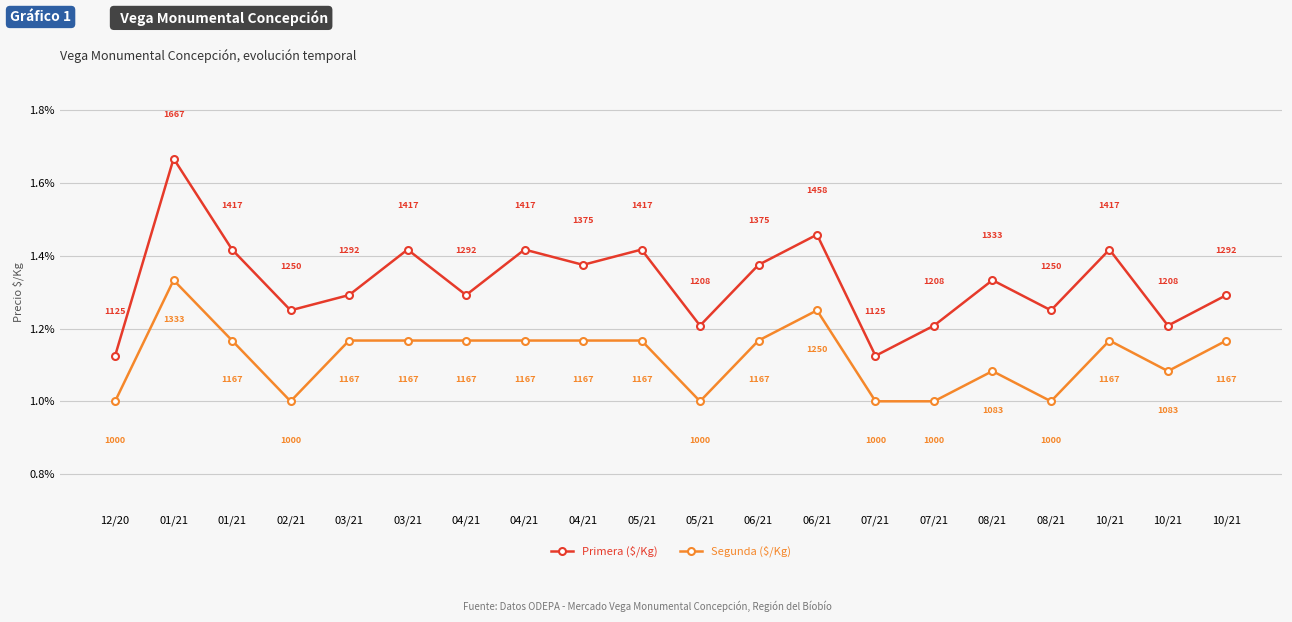

Does the chart have visible grid lines?

Yes